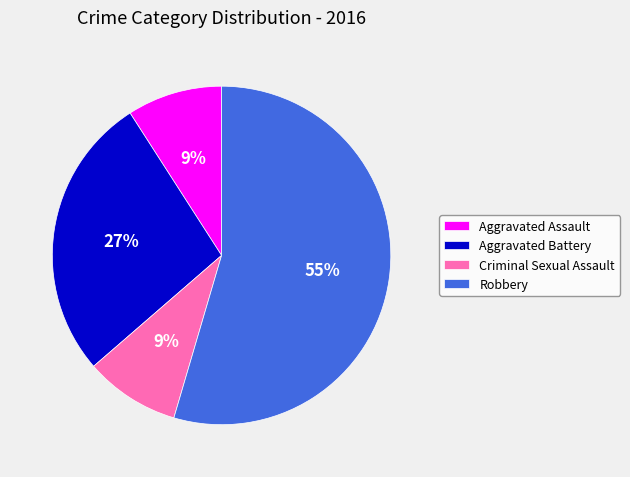

How many slices are in this pie chart?

4